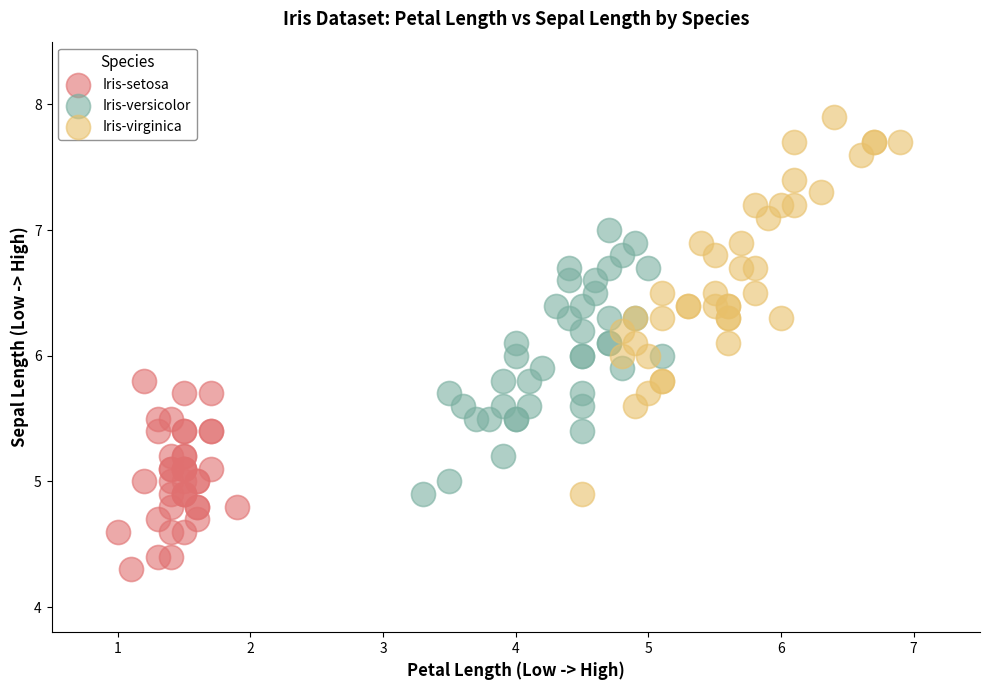

Which series contains the lowest Y value?

Iris-setosa